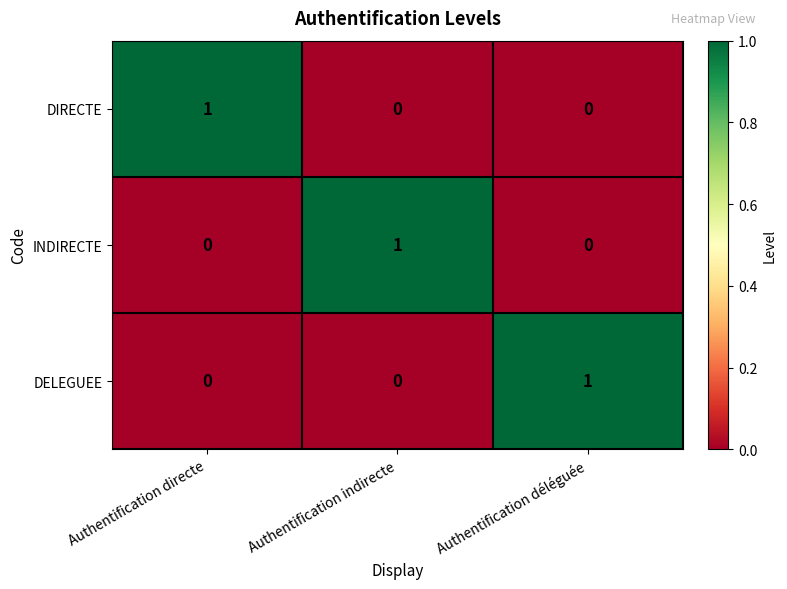

At which label does DELEGUEE reach its peak?

Authentification déléguée